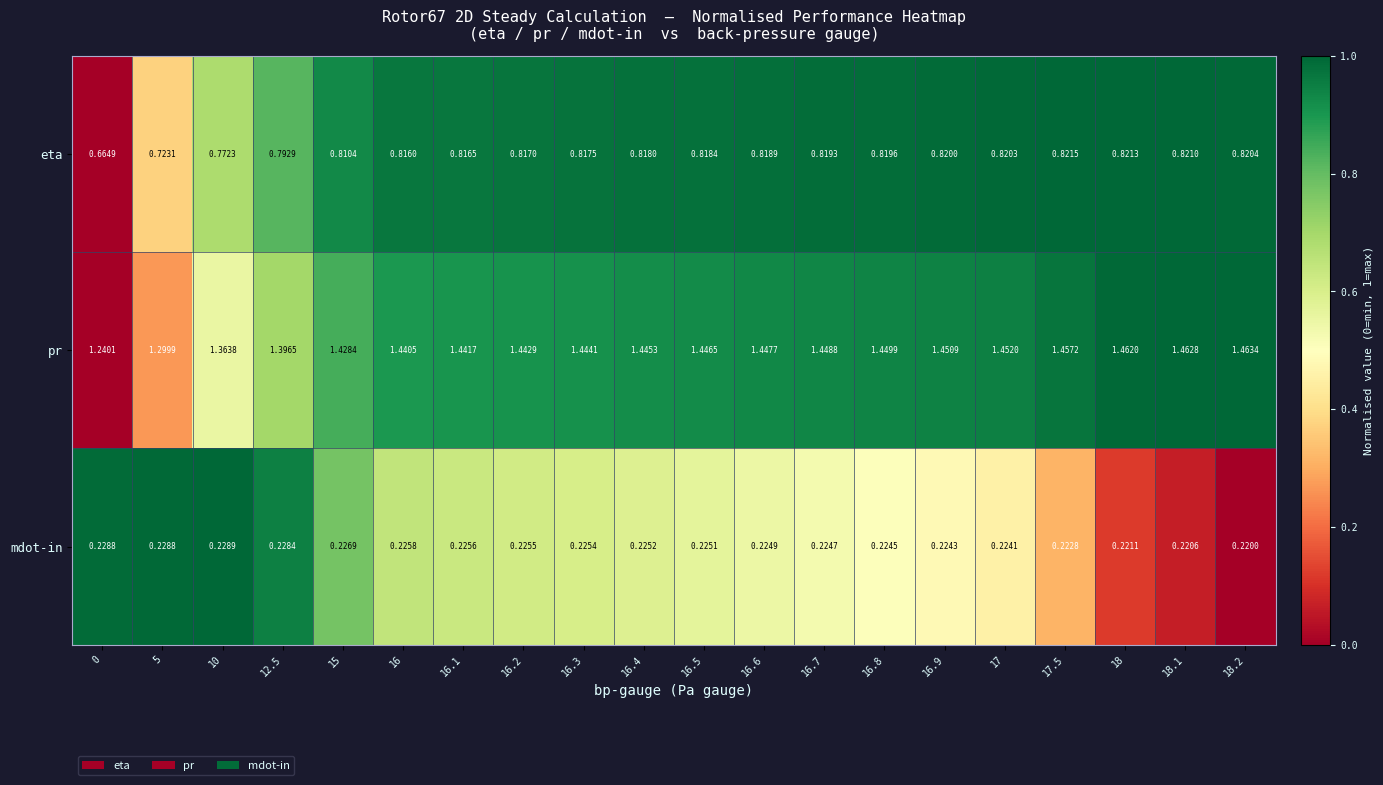

At which category does the chart reach its peak across all series?

18.2